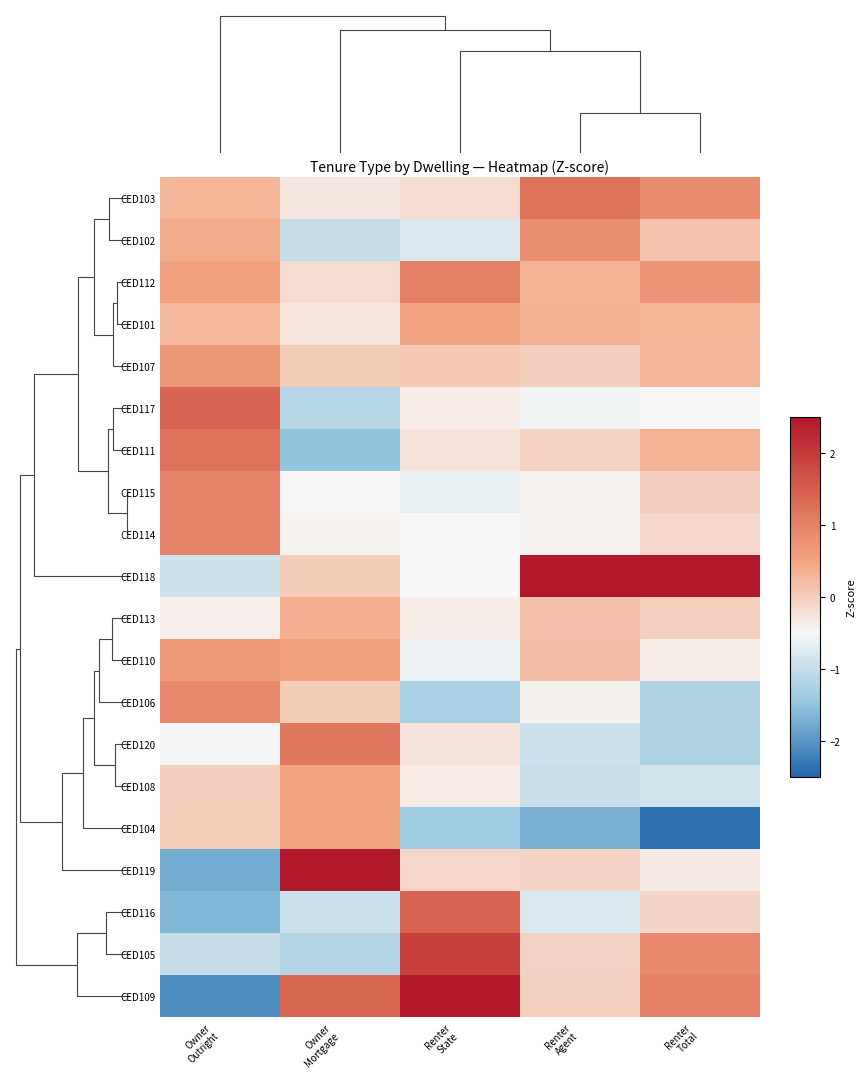

Rank the series by their maximum value, from lowest to highest.

CED113, CED101, CED104, CED108, CED110, CED107, CED102, CED106, CED115, CED114, CED112, CED120, CED111, CED103, CED117, CED116, CED105, CED109, CED119, CED118